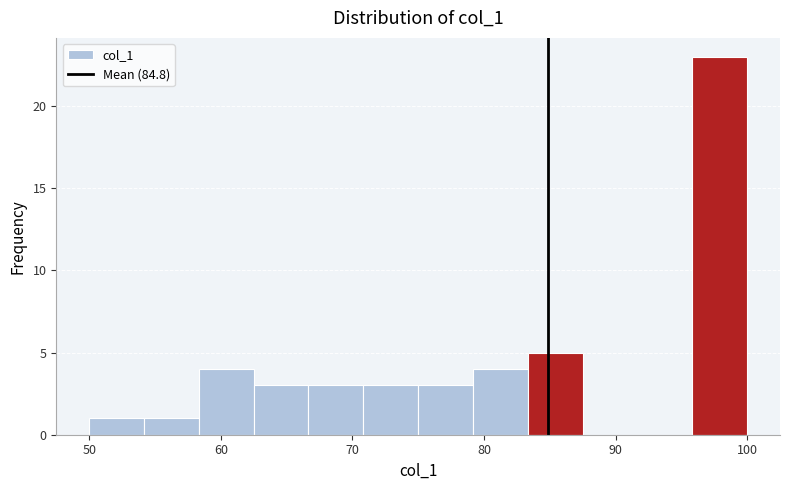

What is the height of the bar covering 96 to 100 on the x-axis? Neither the bar edges nor the heights are printed on the chart, so give them approximately, as read against the axes.

23